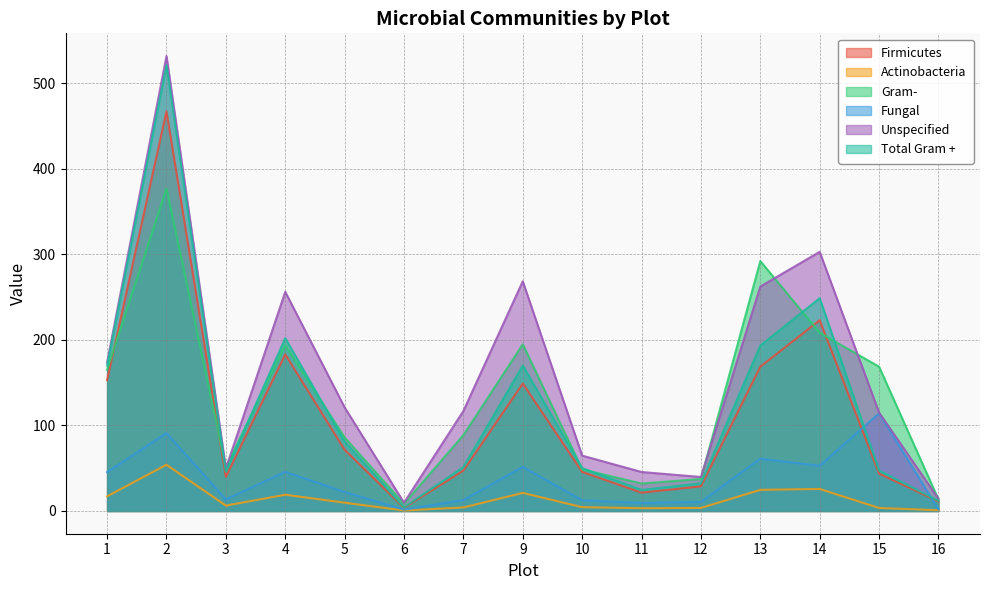

Count the number of data series in this chart.

6